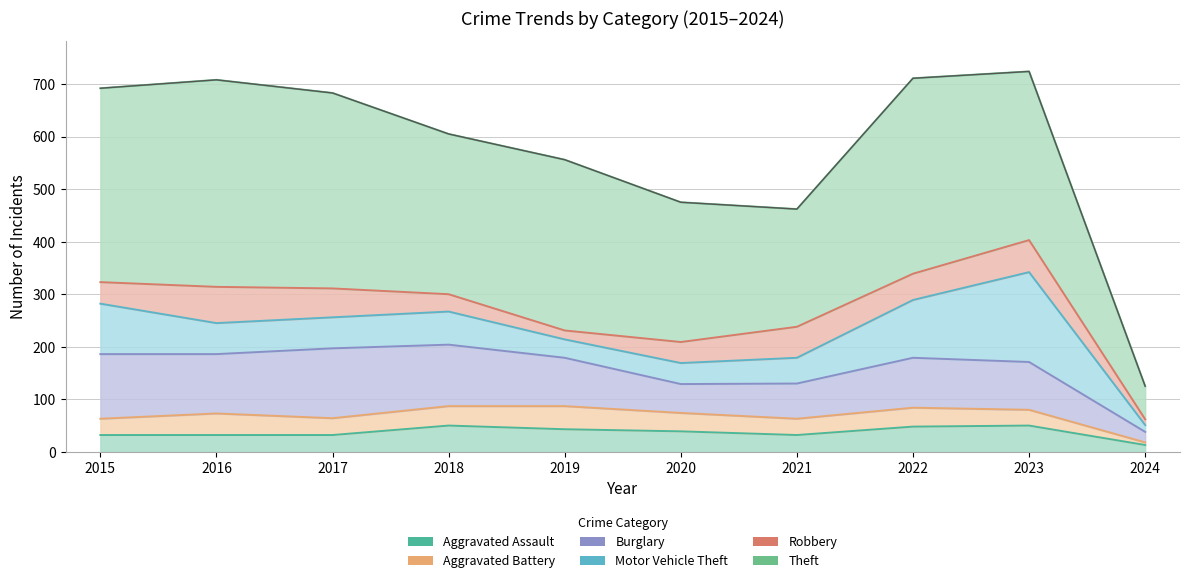

What is the minimum value for Aggravated Battery?

5